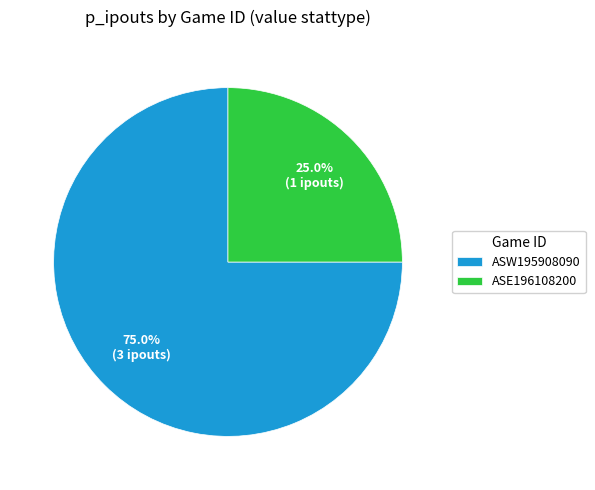

What percentage is the ASW195908090 slice, to the nearest percent?

75%